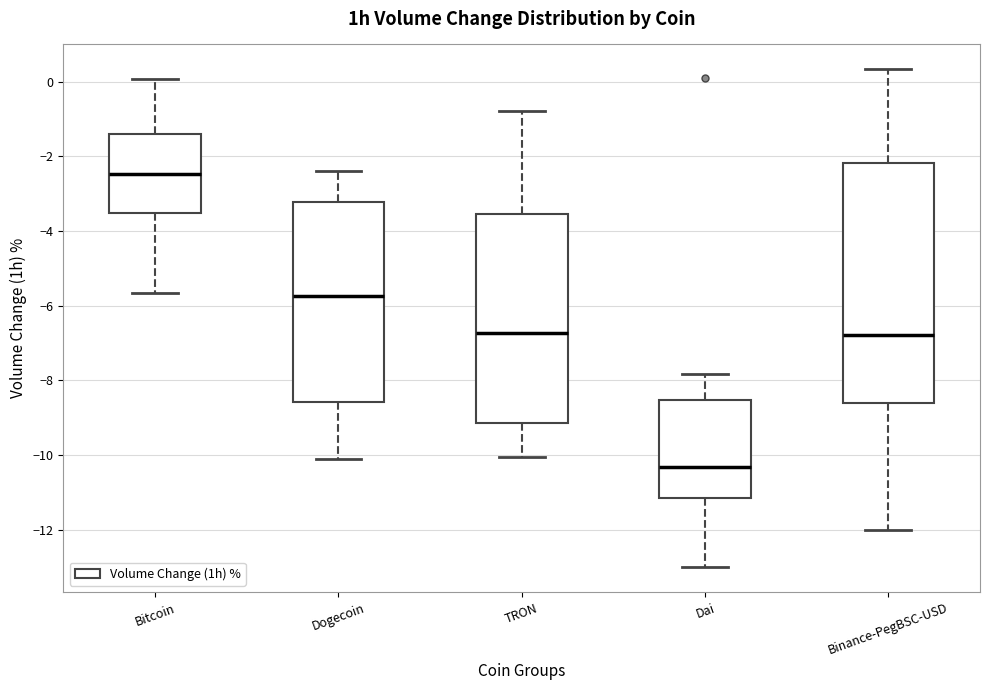

Which box has the lowest median line?

Dai